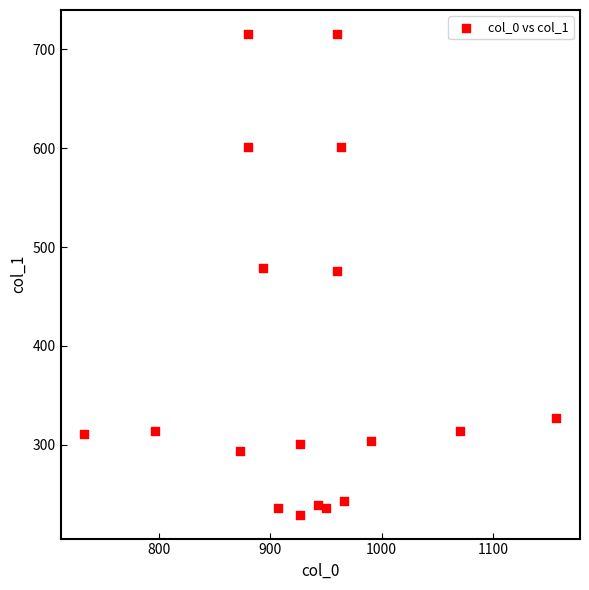

What is the range of Y values (max minus min)?

486.0